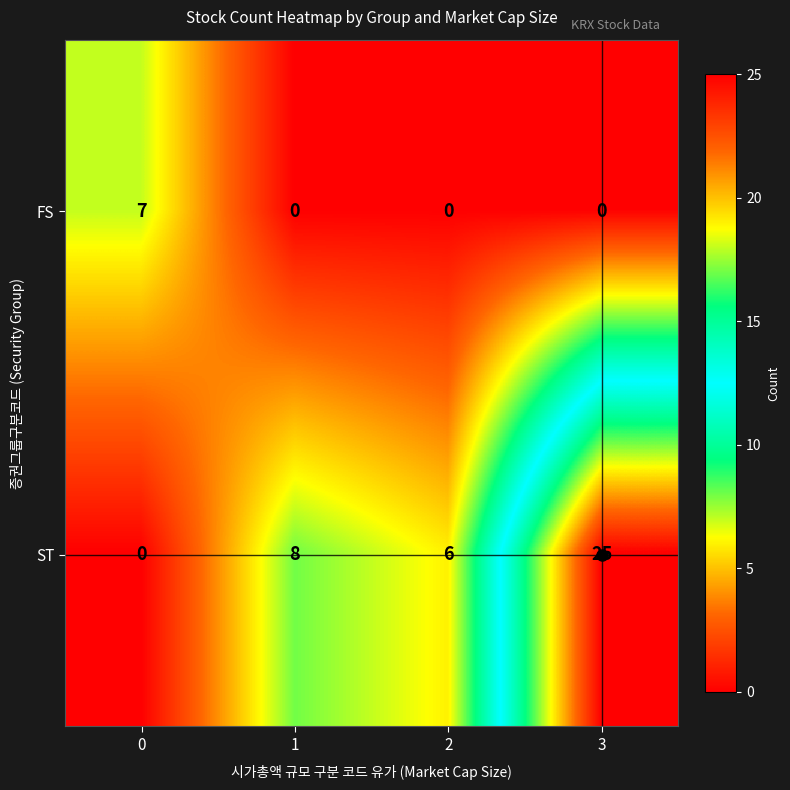

Which series has the largest total across all categories?

ST